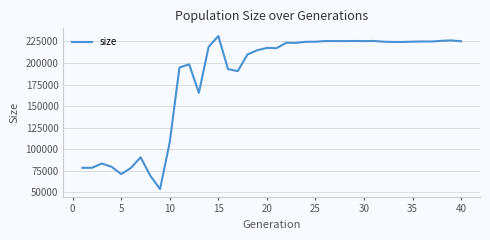

How many lines are shown in the chart?

1